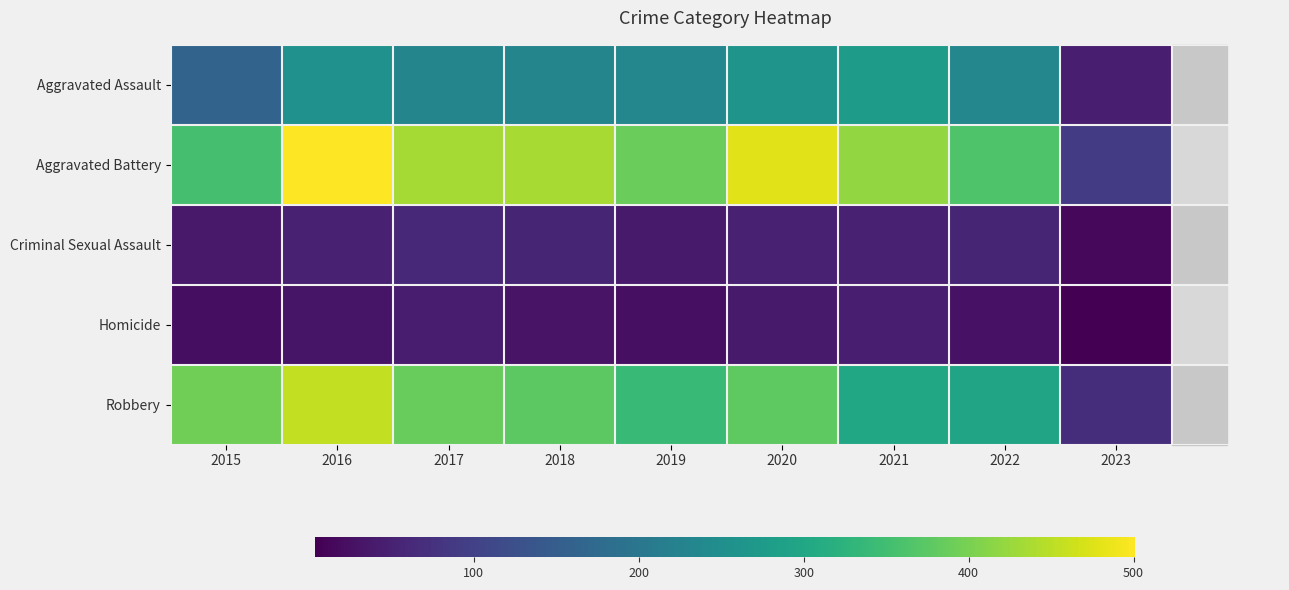

What is the minimum value shown in the chart?

4